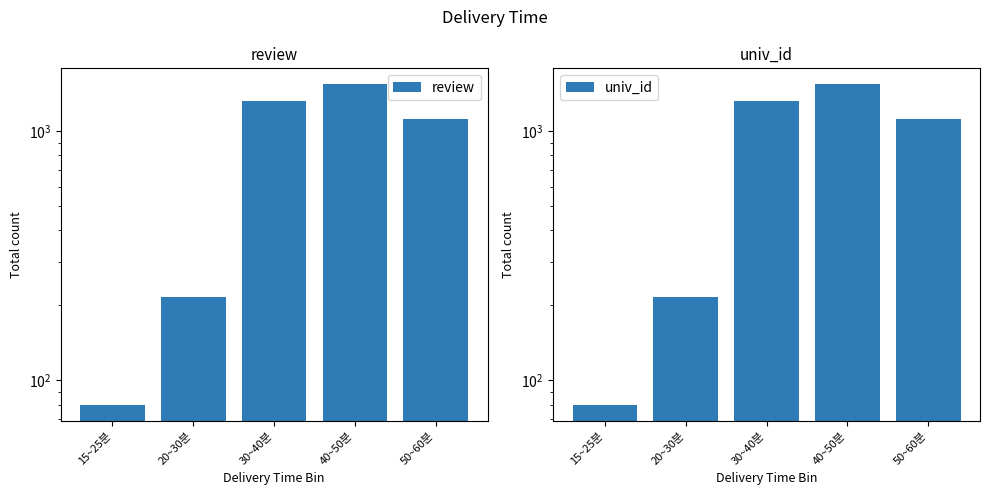

What is the highest value of the review series?

1542